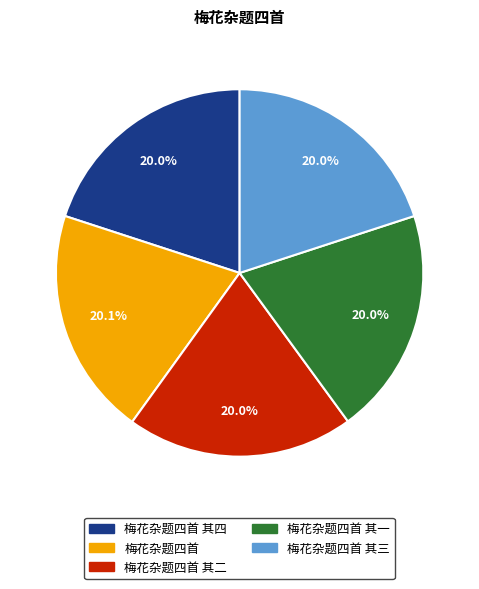

Does any single category account for the majority?

No